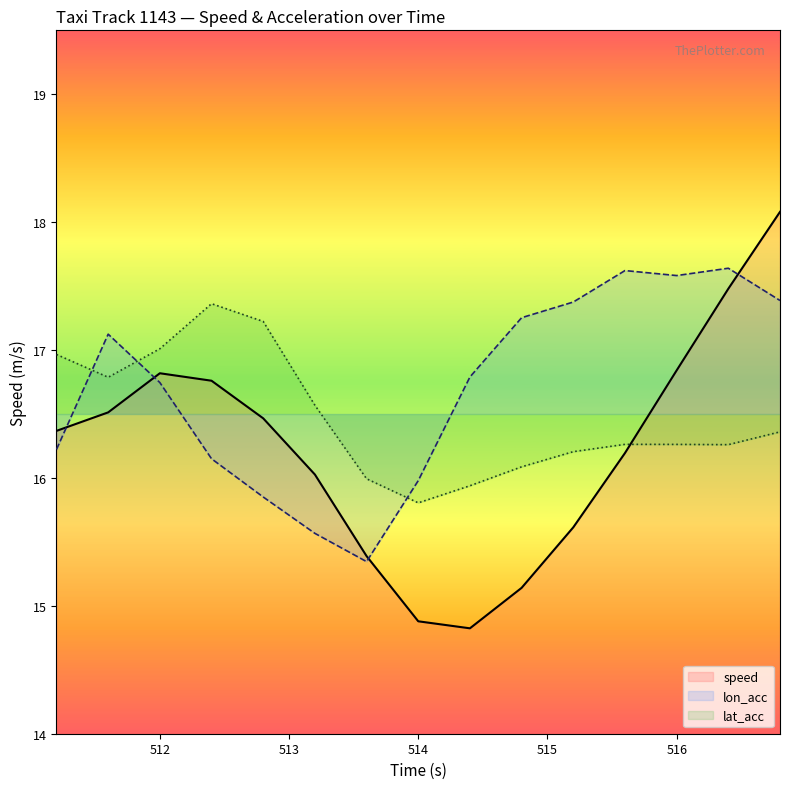

Is it true that lat_acc equals 3.8 at 516?

False